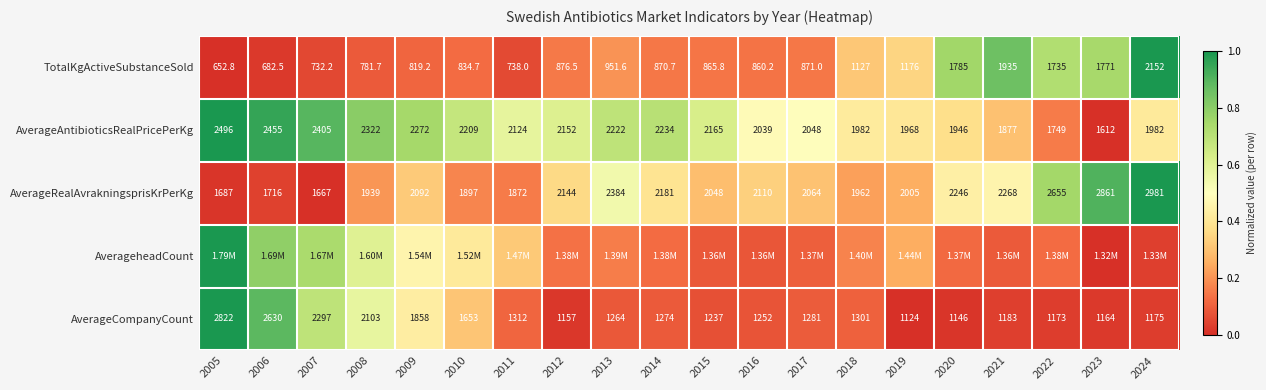

How many series are shown in this chart?

5